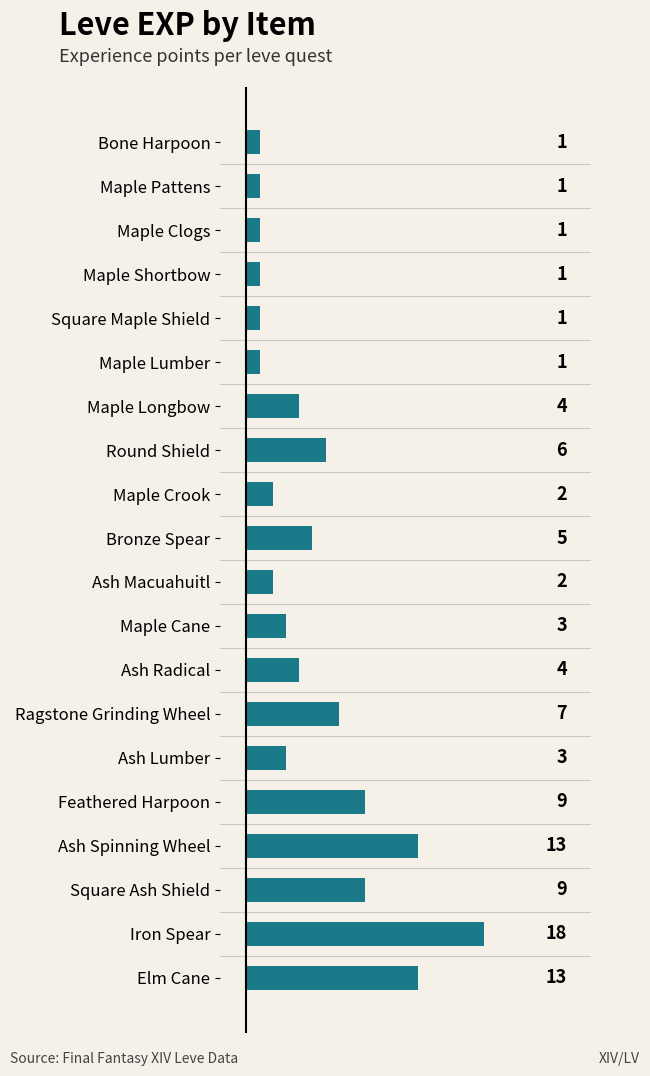

What is the ratio of the value at Feathered Harpoon to the value at Square Maple Shield?

9.0